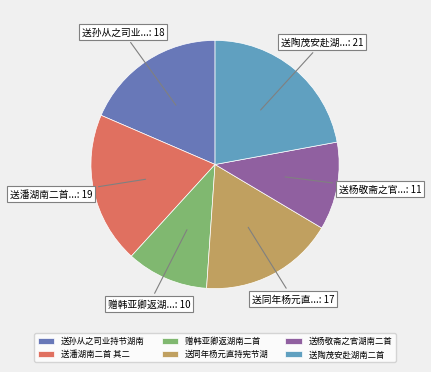

Do 送杨敬斋之官湖南二首 and 送潘湖南二首 其二 together represent more than half of the pie?

No